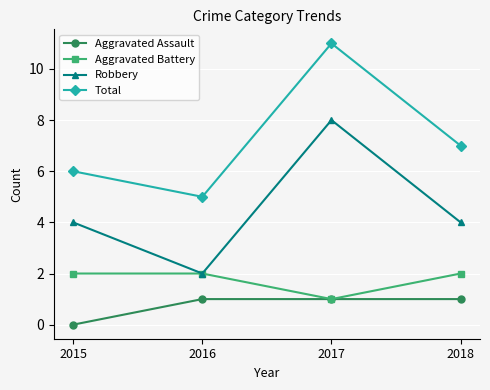

Rank the series by their maximum value, from lowest to highest.

Aggravated Assault, Aggravated Battery, Robbery, Total